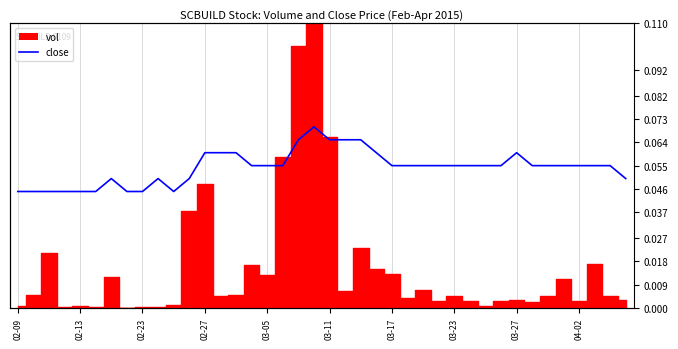

Is this an area chart (filled region under the line)?

No